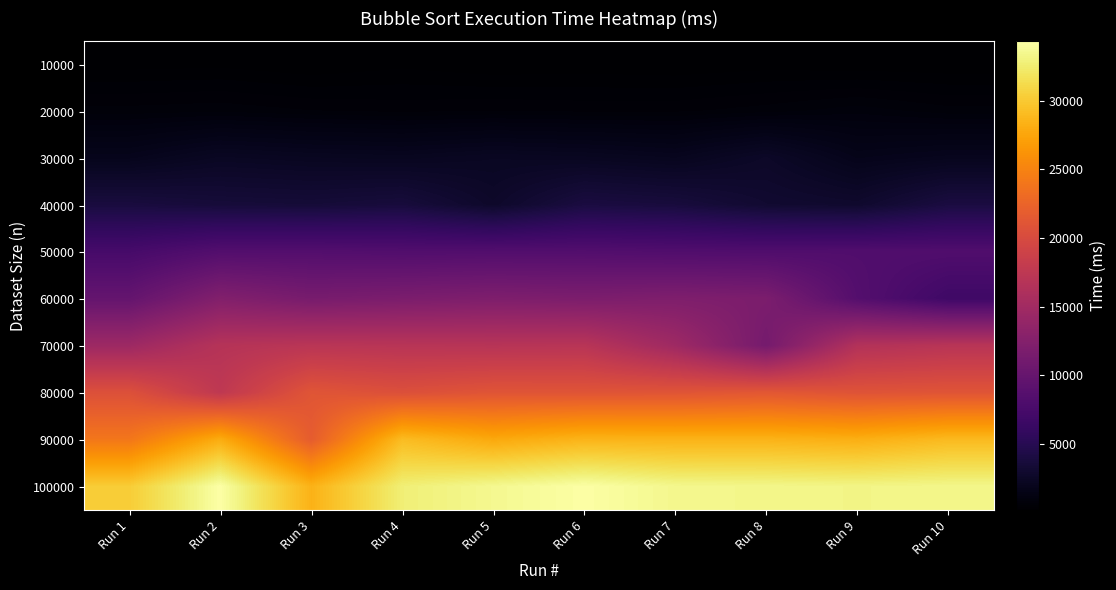

How many categories are shown in the chart?

10